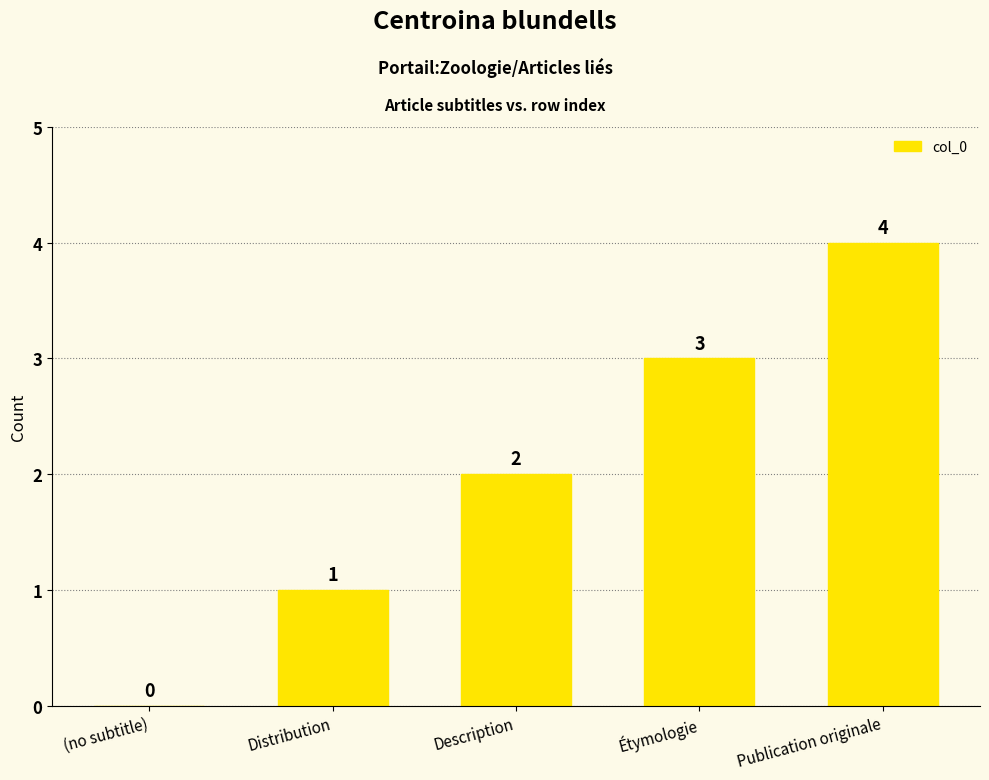

How many positive values are there?

4